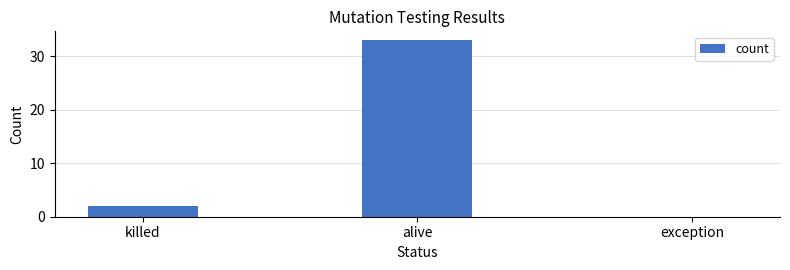

Is it true that the value at exception is 17?

False